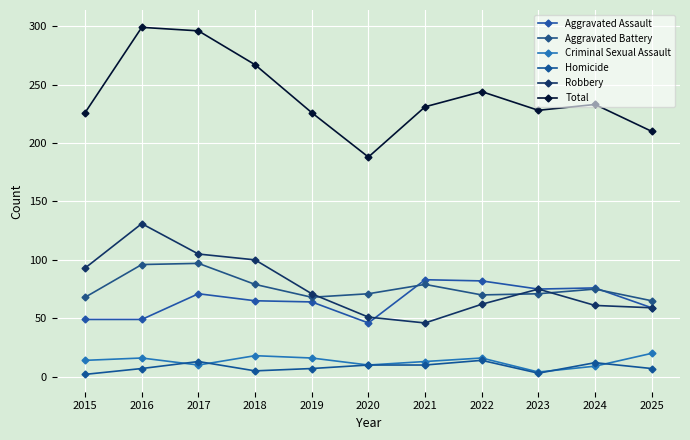

What is the value of the Aggravated Battery point at the 9th from the left?

71